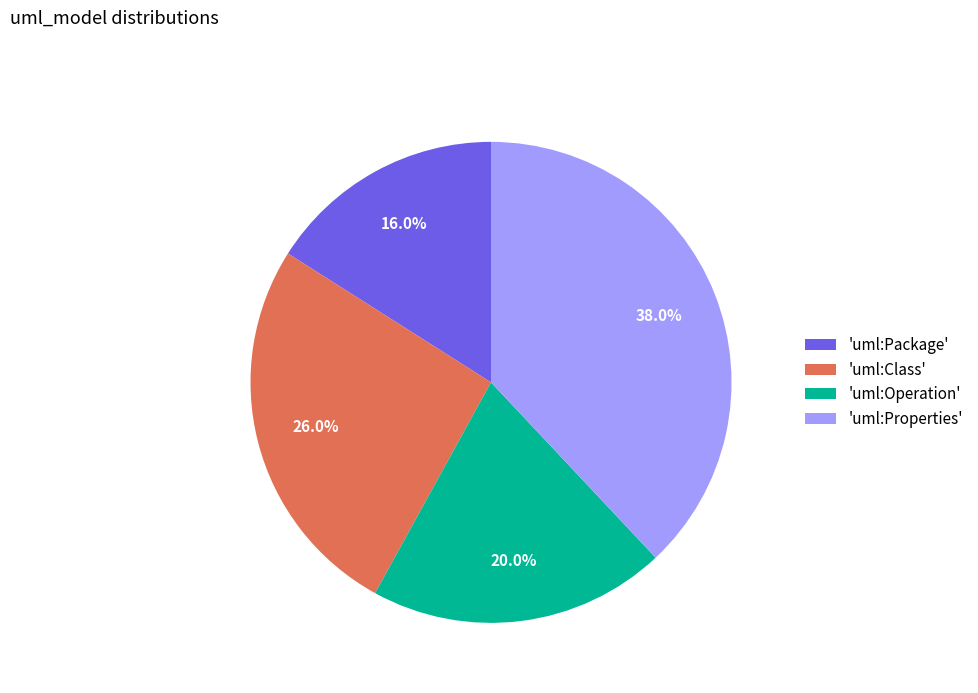

What percentage do 'uml:Operation' and 'uml:Package' together represent?

36.0%